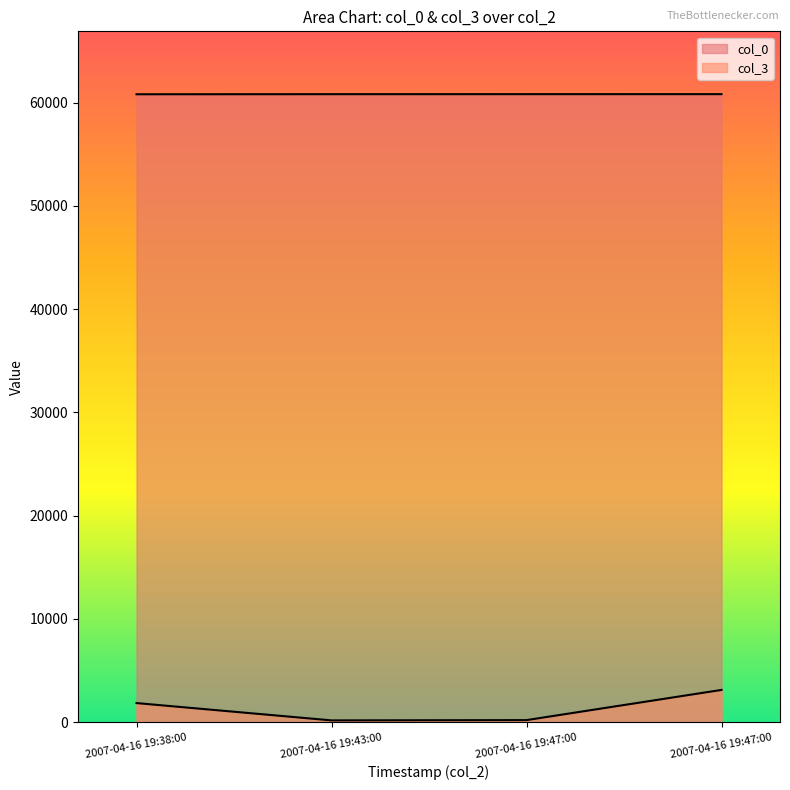

Reading left to right, extract all data points from this chart.

col_0: 60807	60815	60817	60818
col_3: 1857	181	208	3131